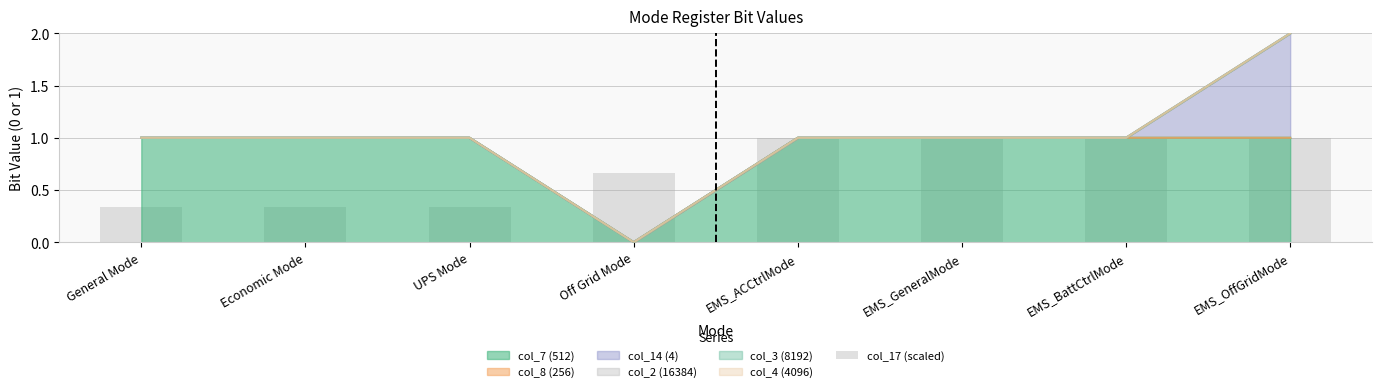

Reading right to left, transcribe all the data shown in this chart.

1.0	1.0	1.0	1.0	0.7	0.3	0.3	0.3